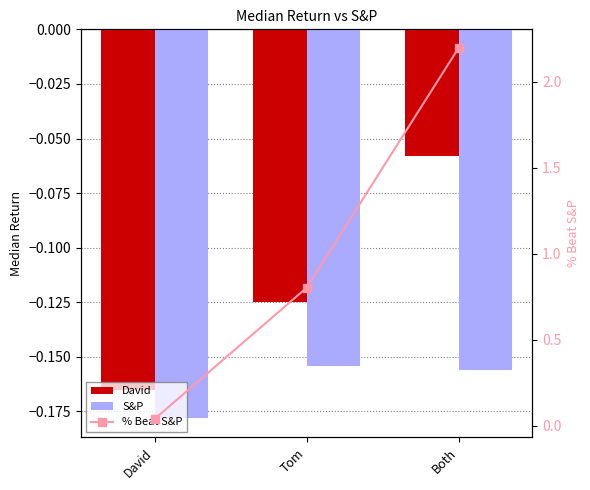

What is the average value of the David series?

-0.1